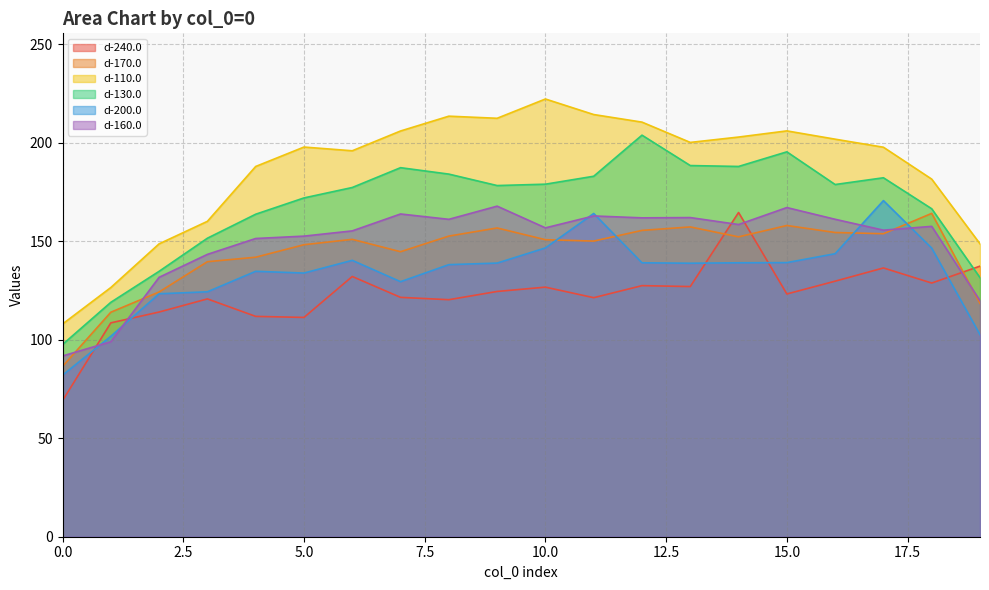

At which label is d-200.0 closest to 126?

3